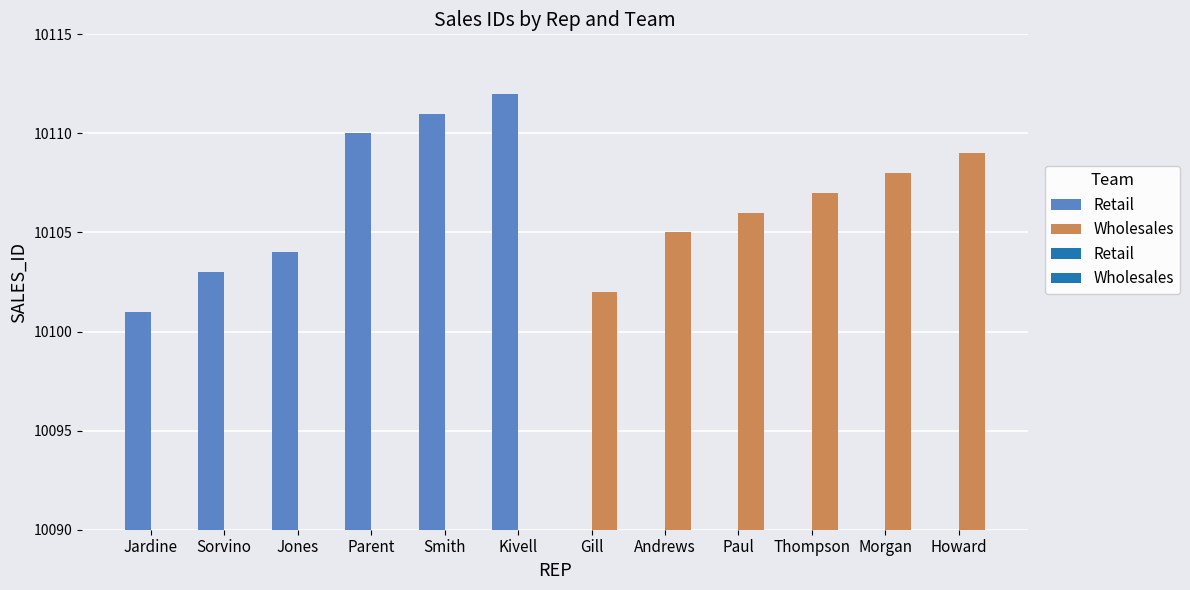

At which category is the sum across all series the highest?

Kivell